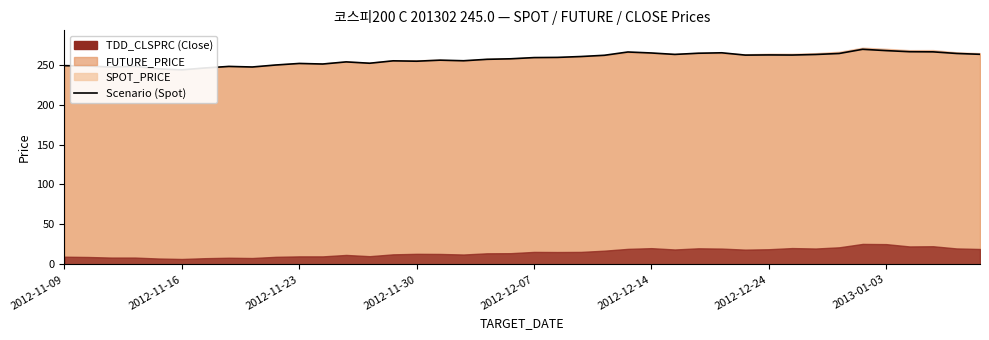

Count the number of values greater than 258.

20